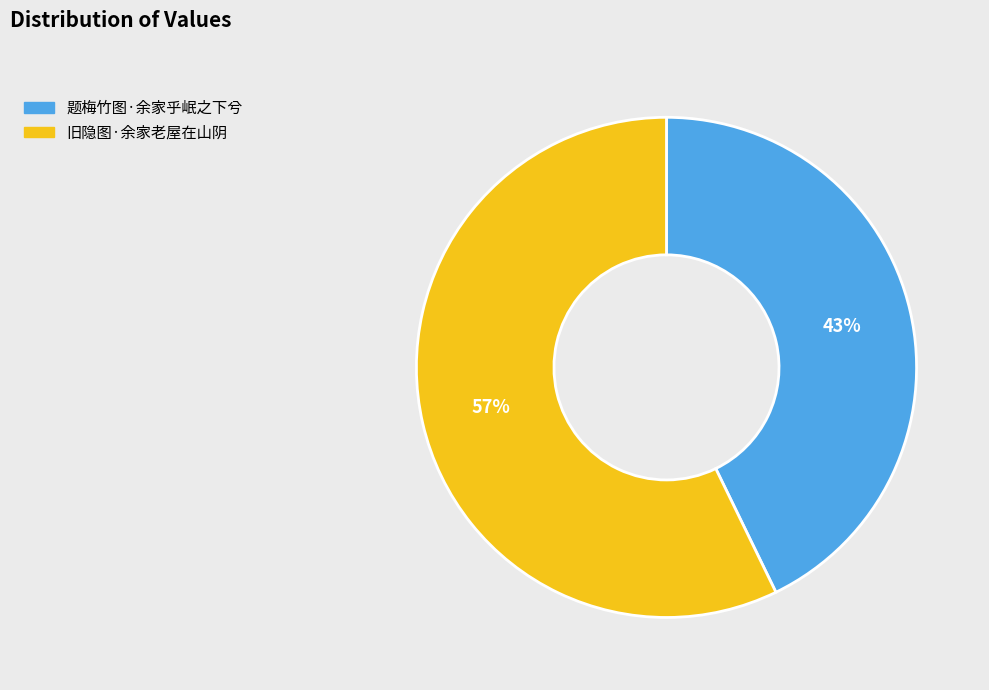

Which category has the smallest portion of the pie?

题梅竹图·余家乎岷之下兮